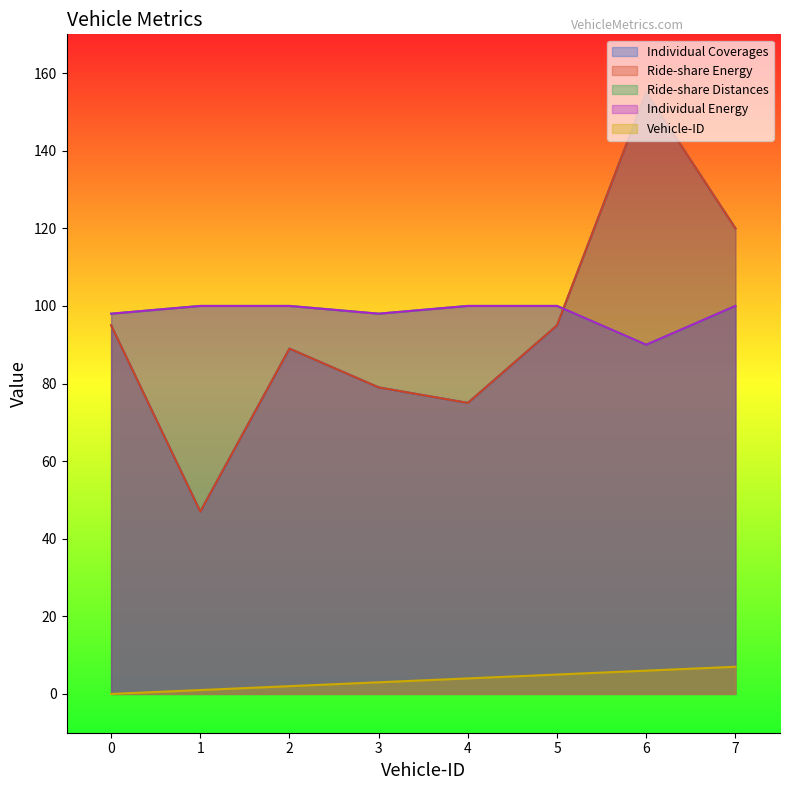

Which series changed the most between 2 and 3?

Individual Coverages